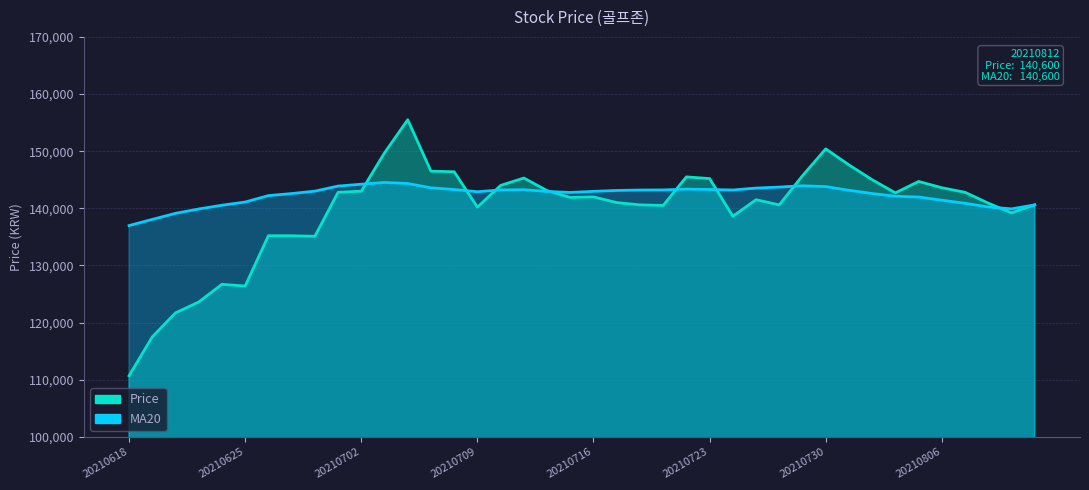

Which series changed the most between 20210729 and 20210618?

Price